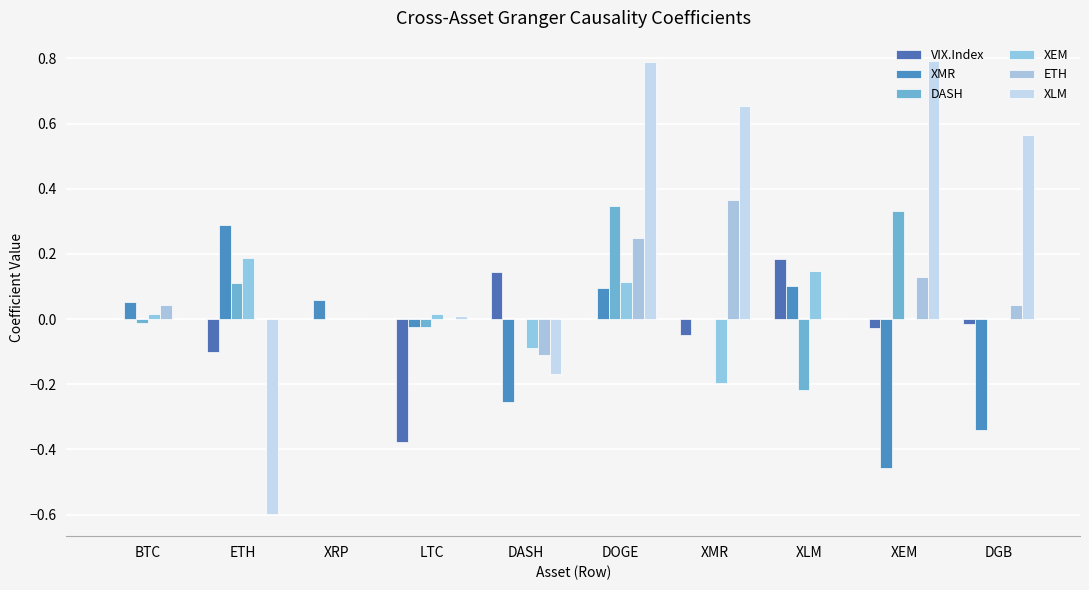

What is the value of the ETH bar at the 5th from the left?

-0.1